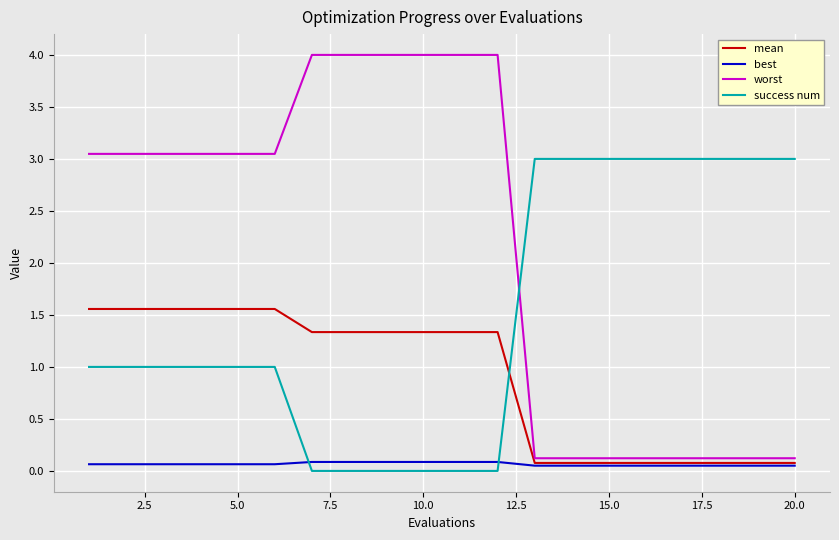

List the series in order of their peak value, lowest first.

best, mean, success num, worst